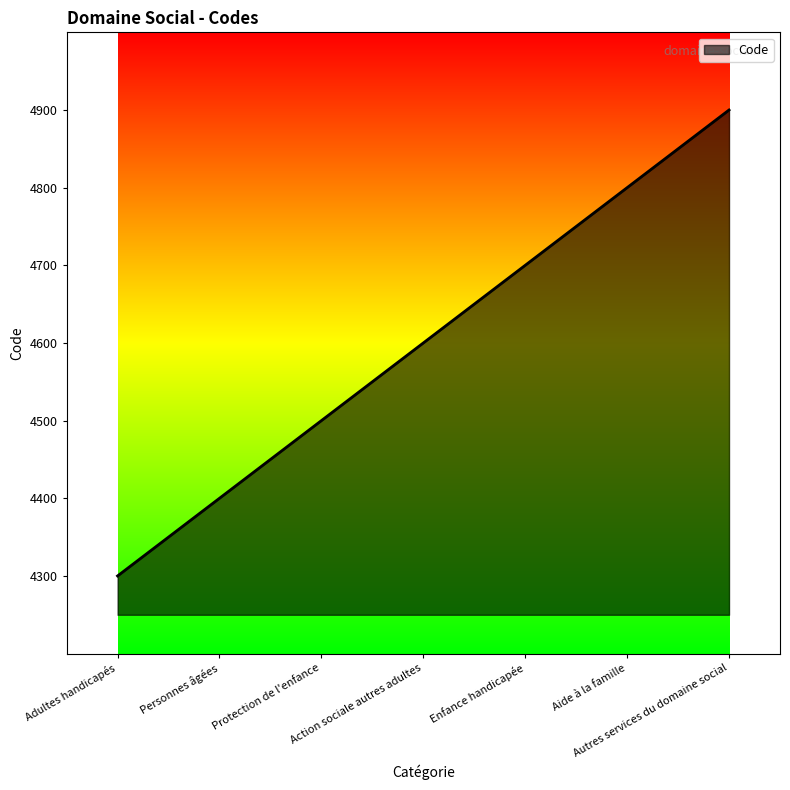

What position from the right is Aide à la famille?

2